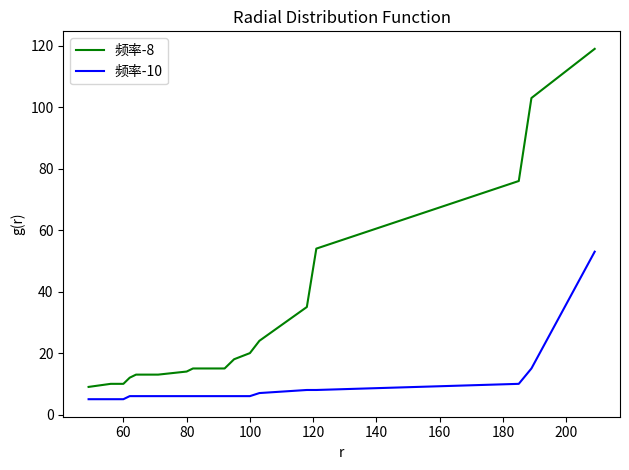

What is the maximum value for 频率-8?

119